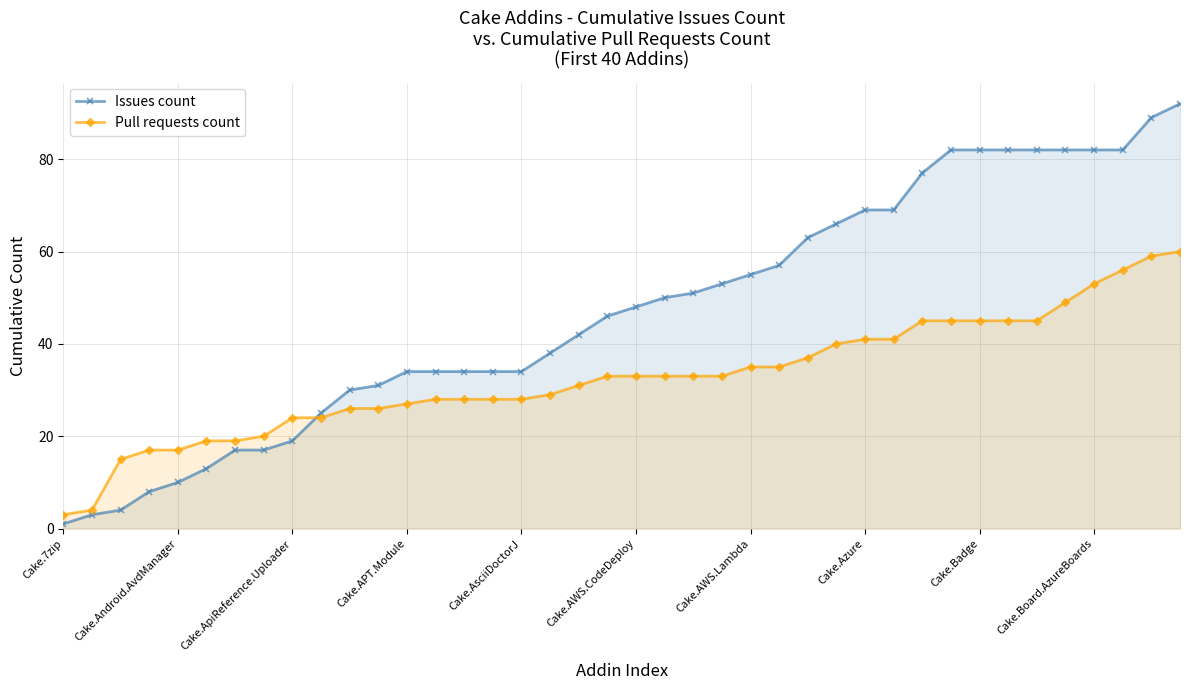

Is it true that Issues count equals 82 at Cake.Badge?

True